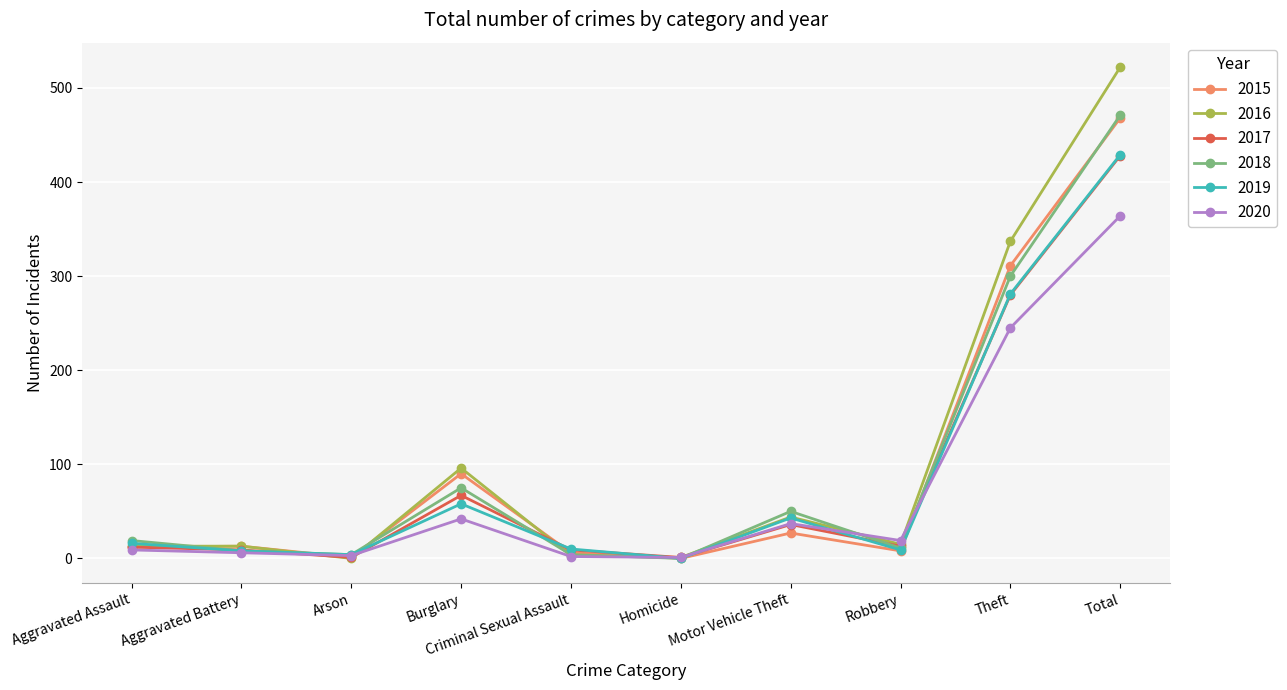

True or false: 2016 has more than 0 interior local peaks.

True